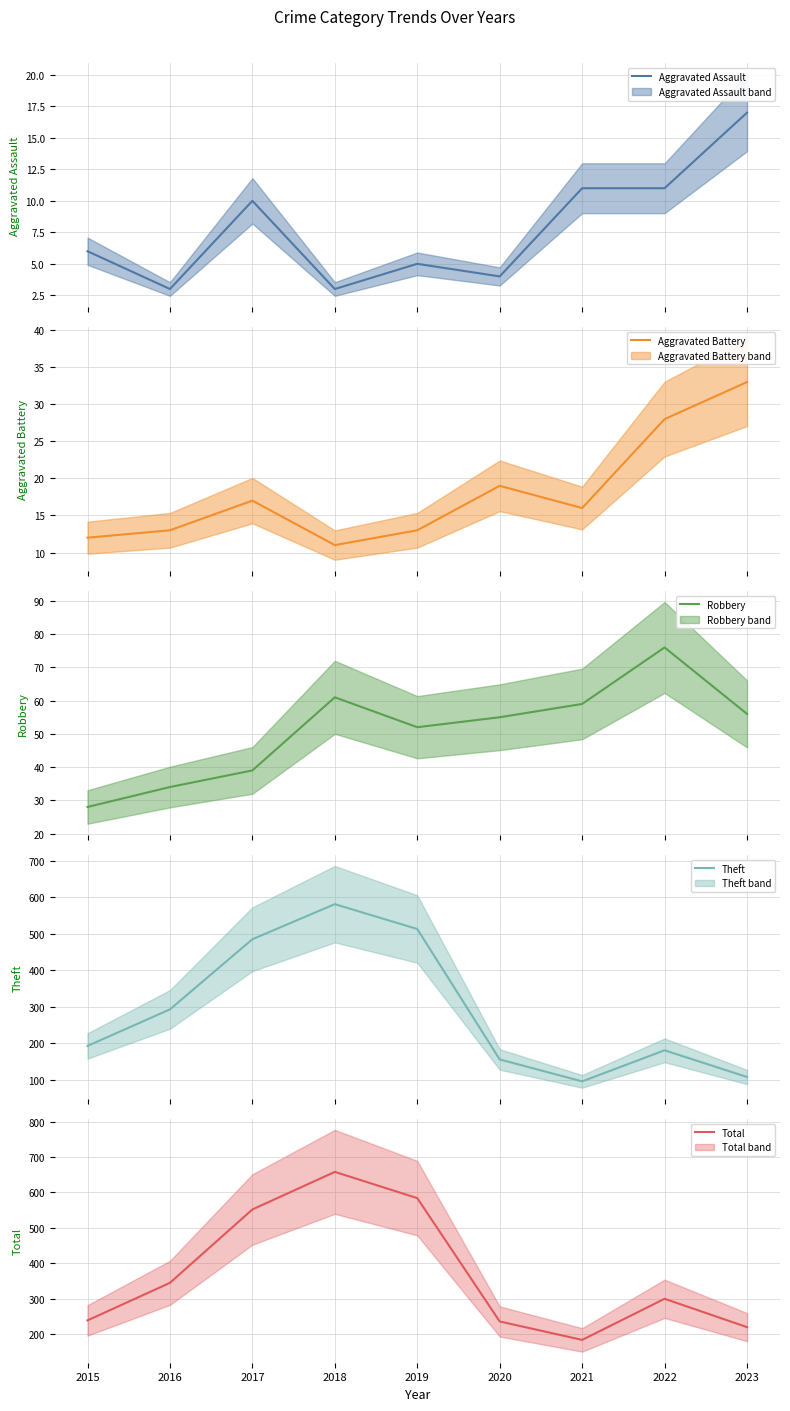

Is the value of Robbery at 2019 greater than the value of Total at 2015?

No